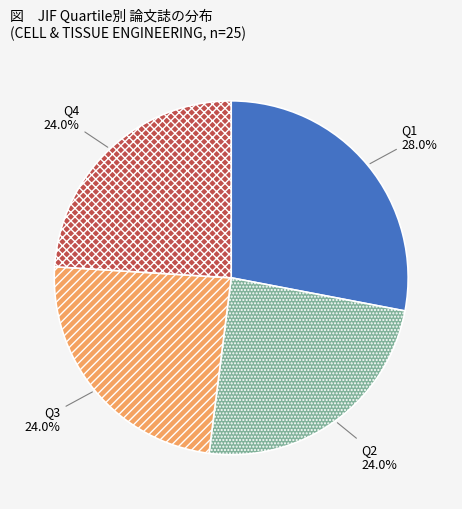

To the nearest percent, what is the combined percentage of Q1 and Q4?

52%